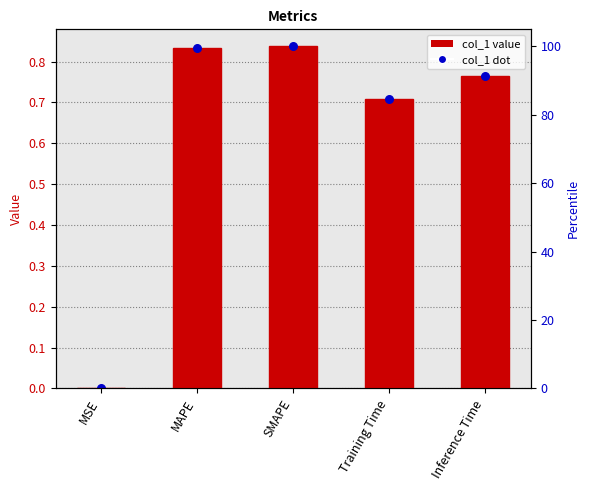

What is the change in value from MSE to Inference Time?

+0.8